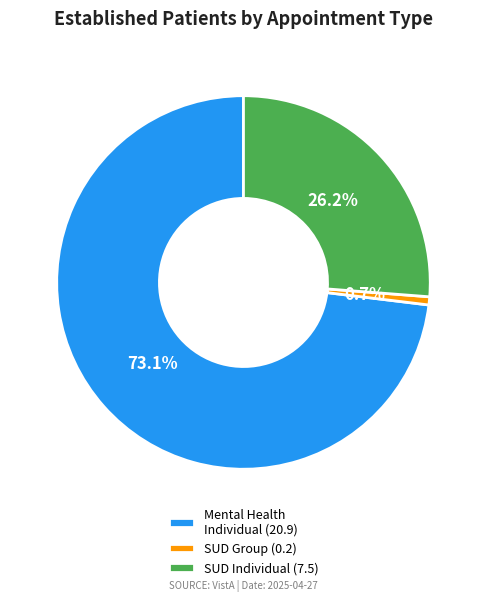

Is there a majority slice in this chart?

Yes